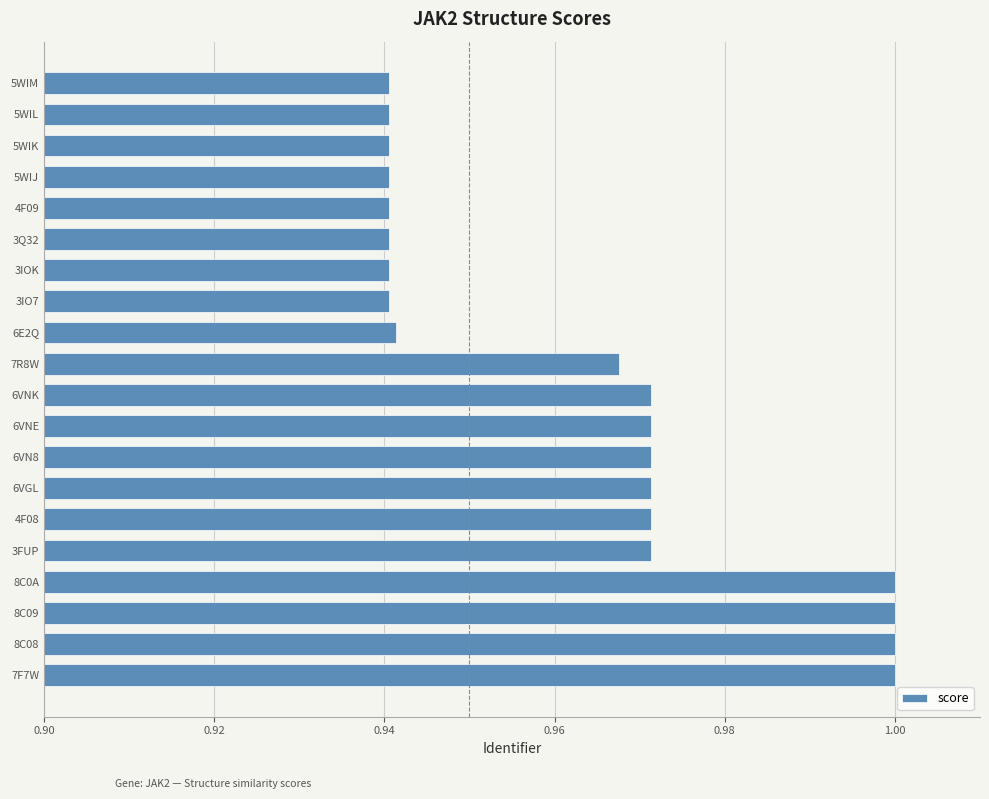

What is the sum of the values at 3Q32 and 6VN8?

1.9